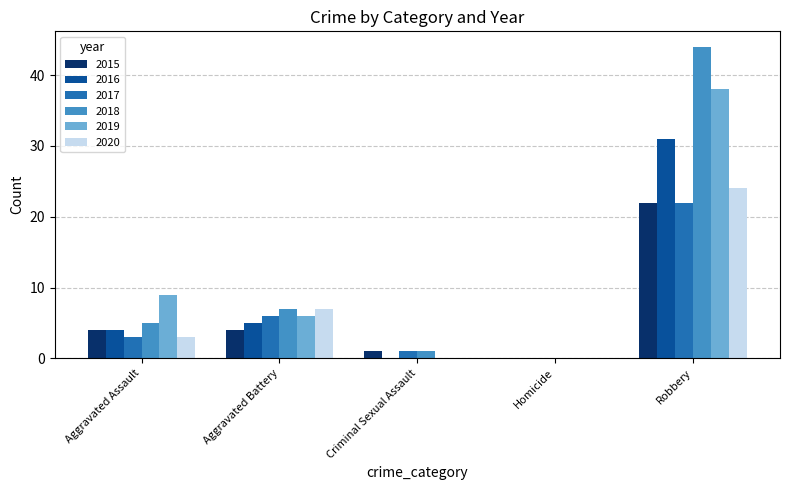

Is it true that 2016 equals 43 at Robbery?

False